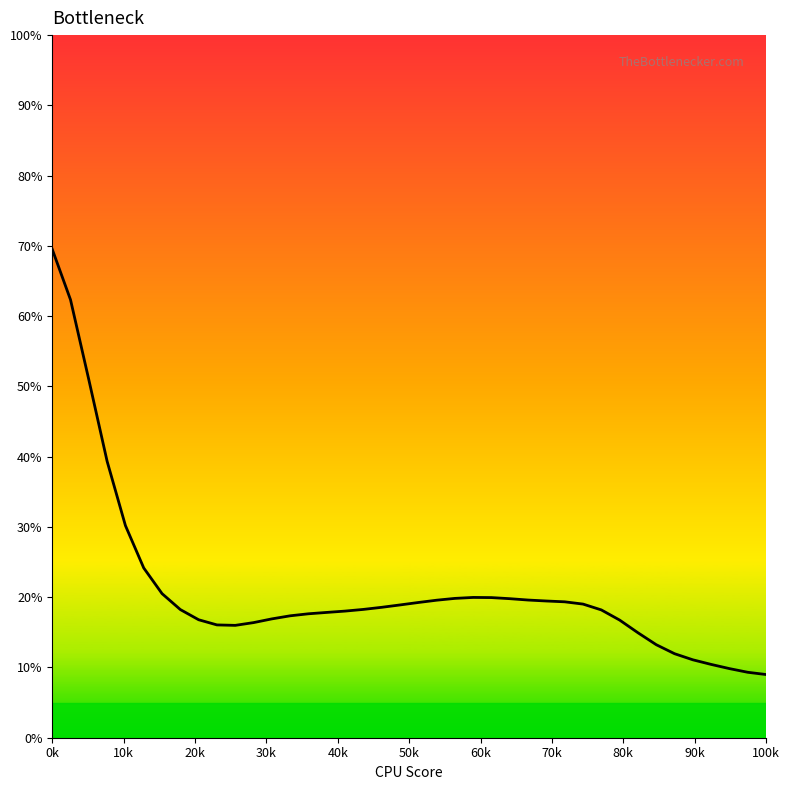

What is the greatest value displayed?

69.5